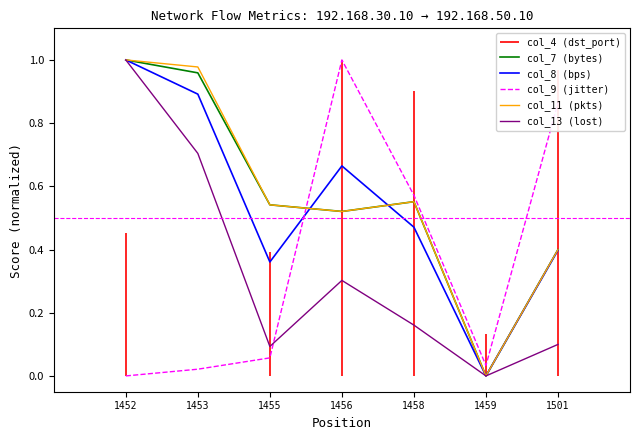

Which series changed the most between 1455 and 1458?

col_9 (jitter)